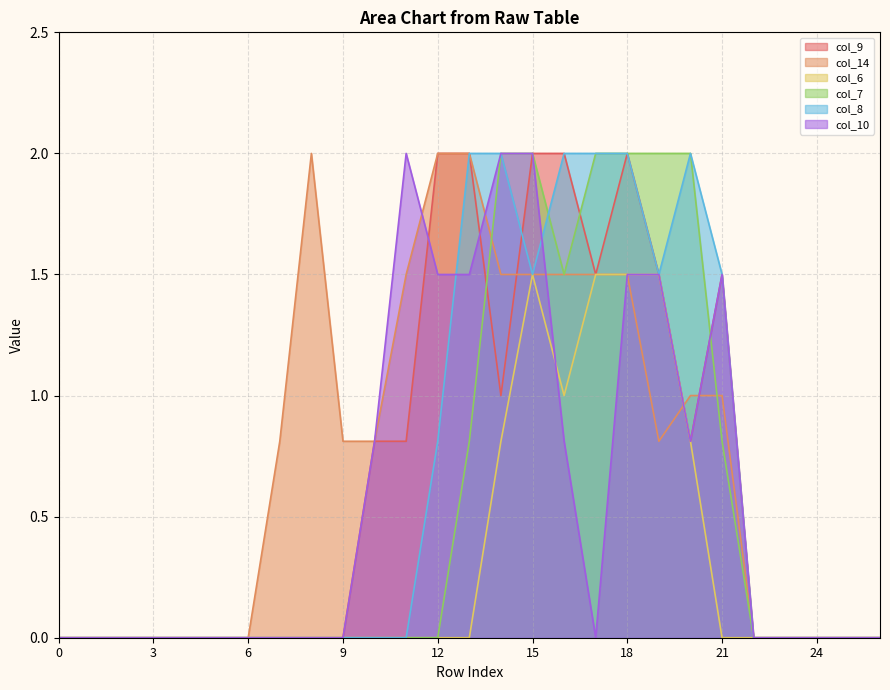

What is the sum of all col_9 values?

17.9